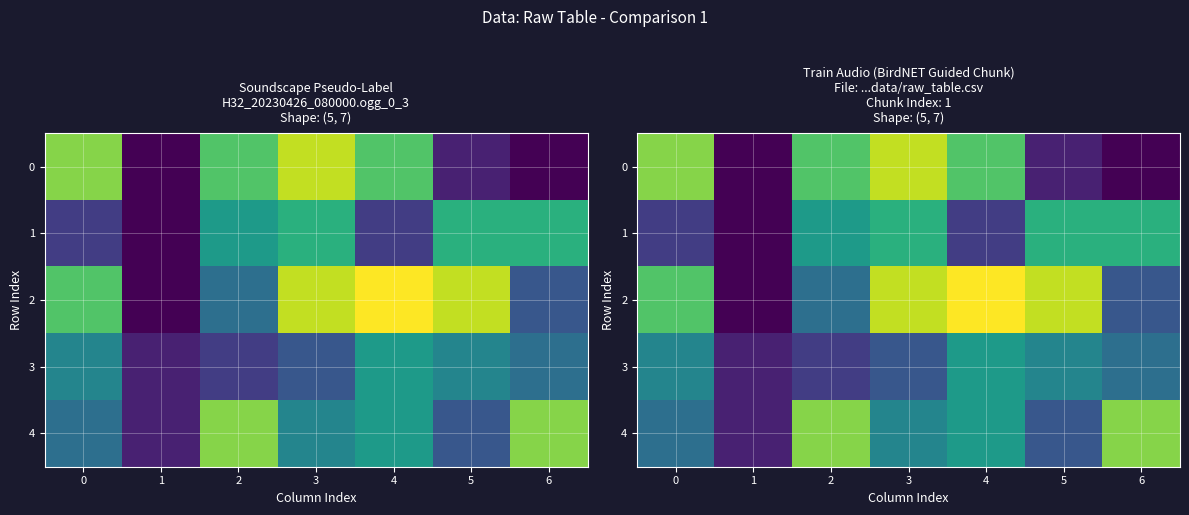

True or false: 0 has a value of 0 at 1.

True